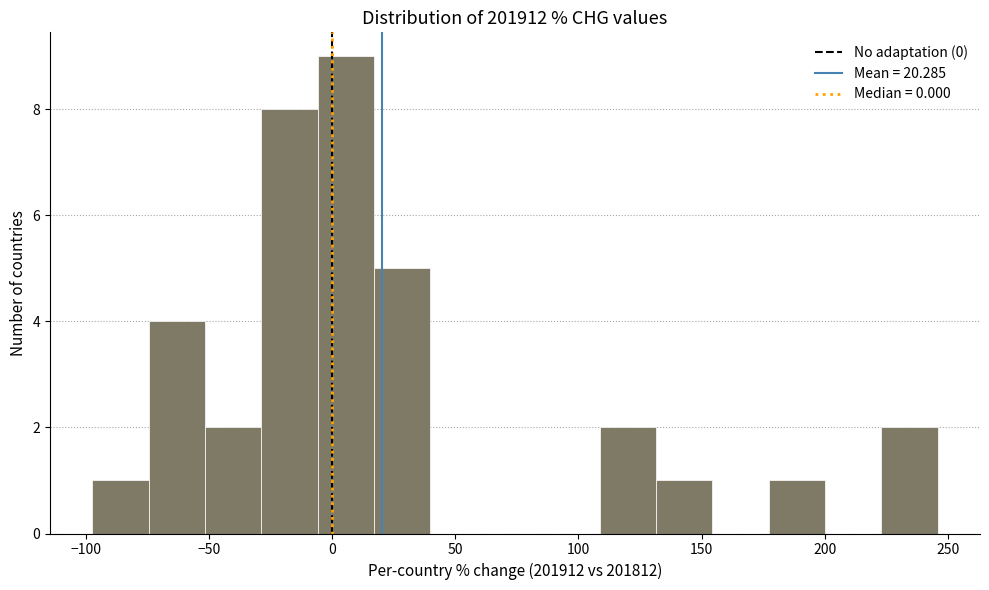

How tall is the bar that spans -5 to 15 on the x-axis? Neither the bar edges nor the heights are printed on the chart, so give them approximately, as read against the axes.

9